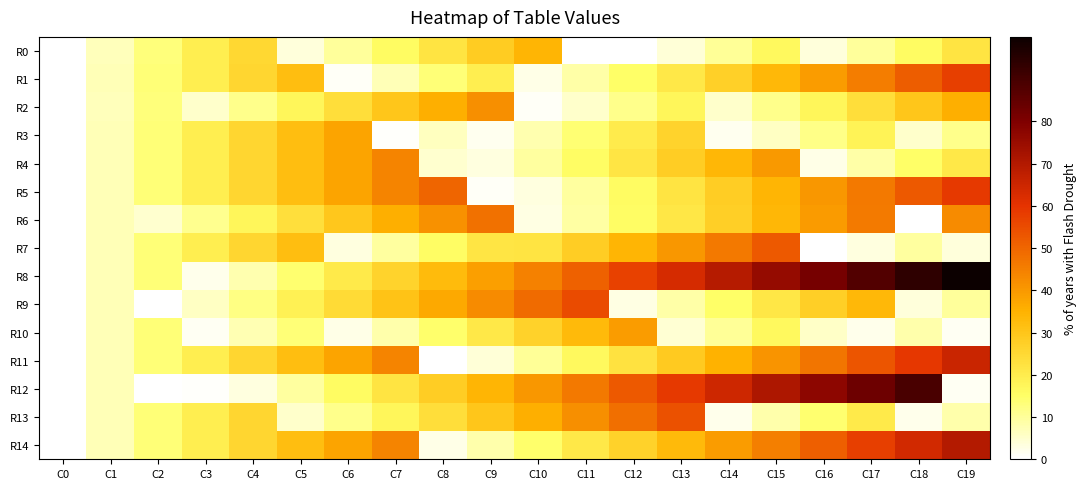

Which label corresponds to the largest value in the chart?

C19